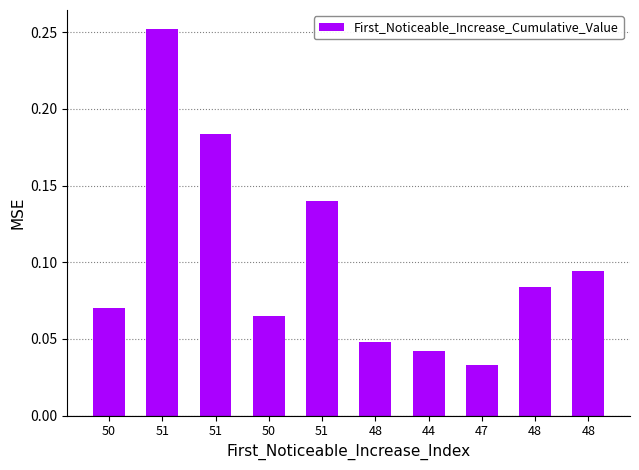

Rank the categories by value from highest to lowest.

51, 51, 51, 48, 48, 50, 50, 48, 44, 47